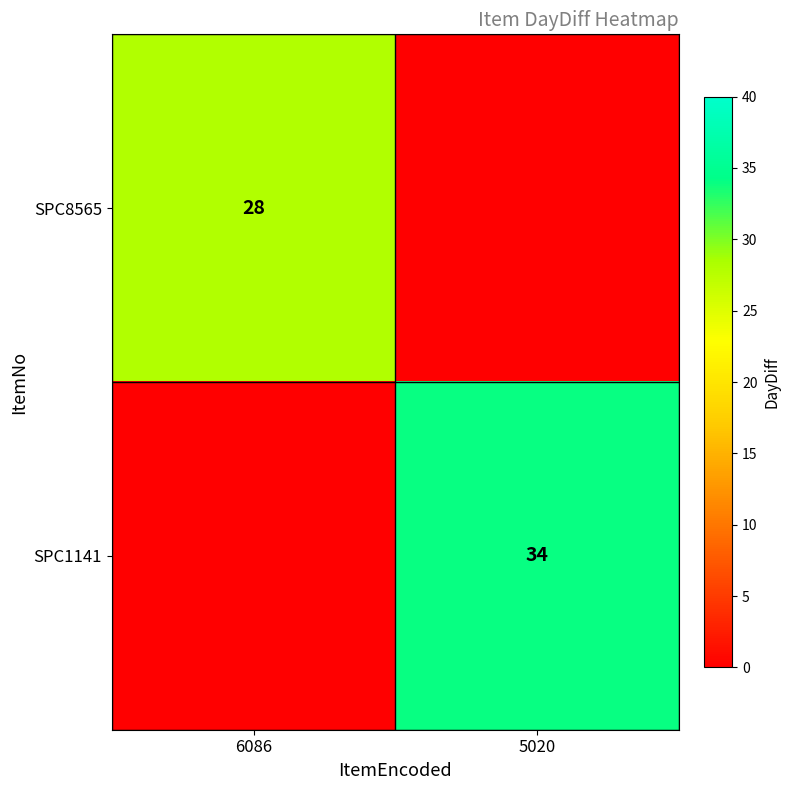

True or false: SPC8565 has a value of 28 at 6086.

True